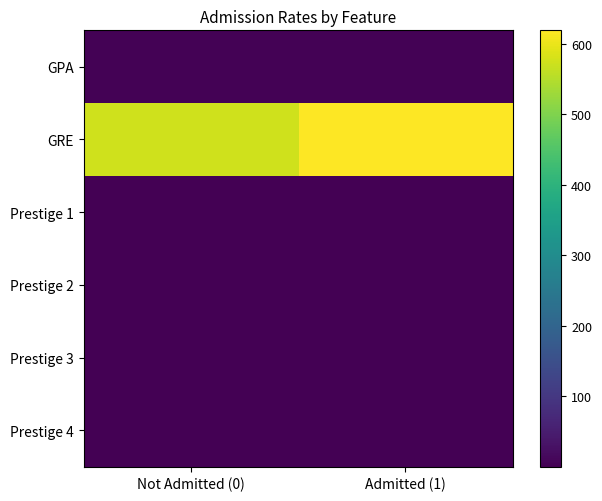

Reading right to left, transcribe all the data shown in this chart.

GPA: Admitted (1)=3.5	Not Admitted (0)=3.3
GRE: Admitted (1)=618.9	Not Admitted (0)=573.6
Prestige 1: Admitted (1)=0.5	Not Admitted (0)=0.5
Prestige 2: Admitted (1)=0.4	Not Admitted (0)=0.6
Prestige 3: Admitted (1)=0.2	Not Admitted (0)=0.8
Prestige 4: Admitted (1)=0.2	Not Admitted (0)=0.8